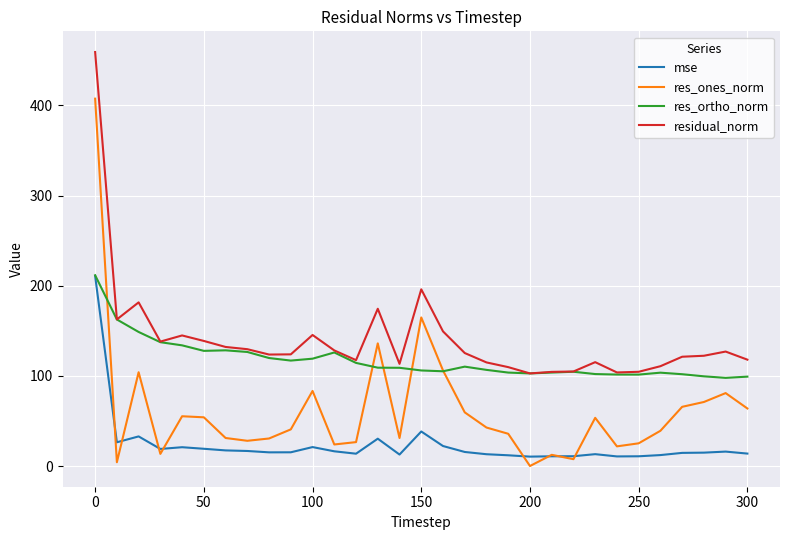

What is the sum of all res_ortho_norm values?

3643.3